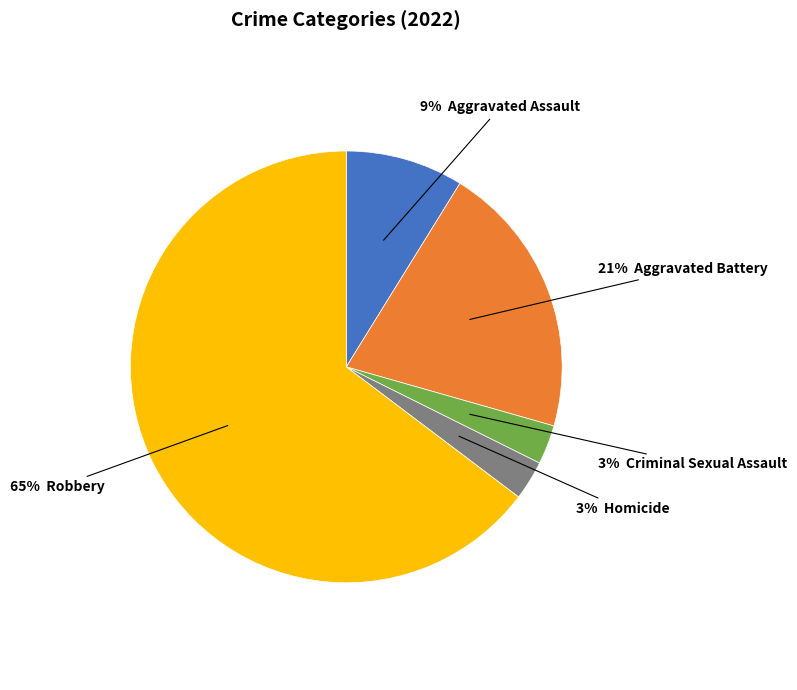

Is there any slice that represents more than half of the pie?

Yes